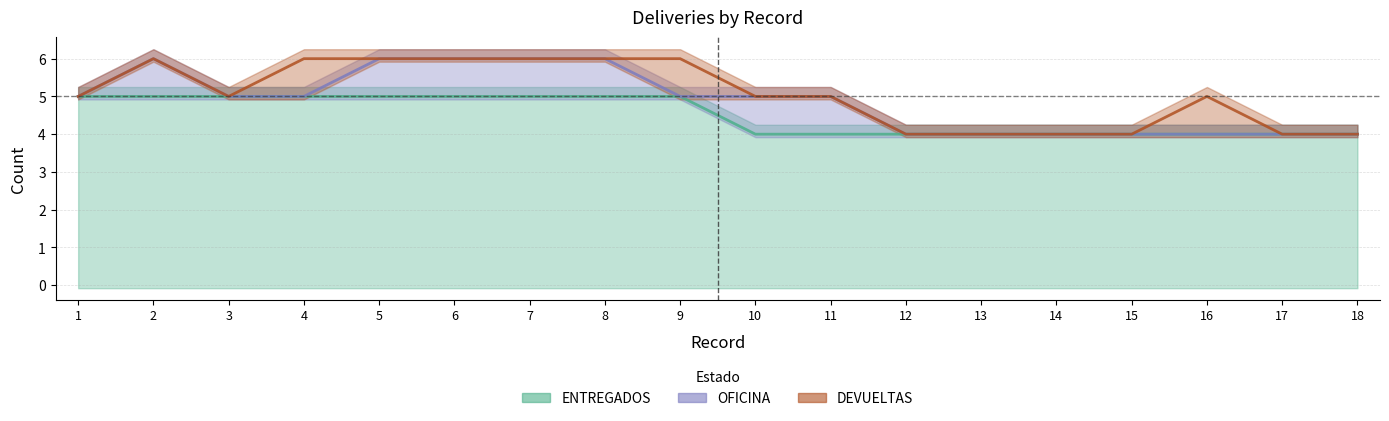

At which label does ENTREGADOS reach its minimum?

10